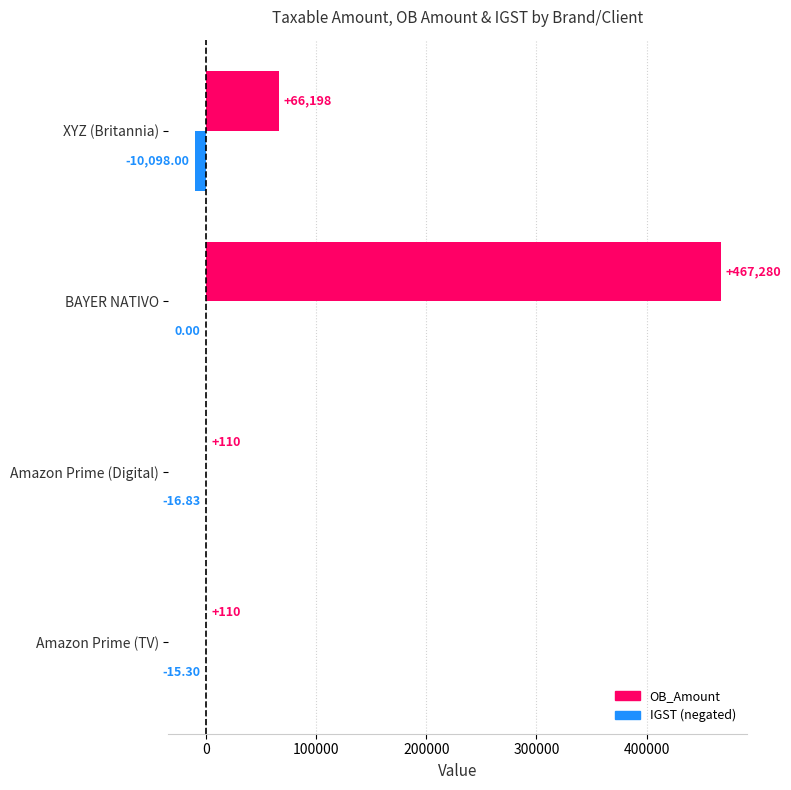

At which category does the chart reach its peak across all series?

BAYER NATIVO